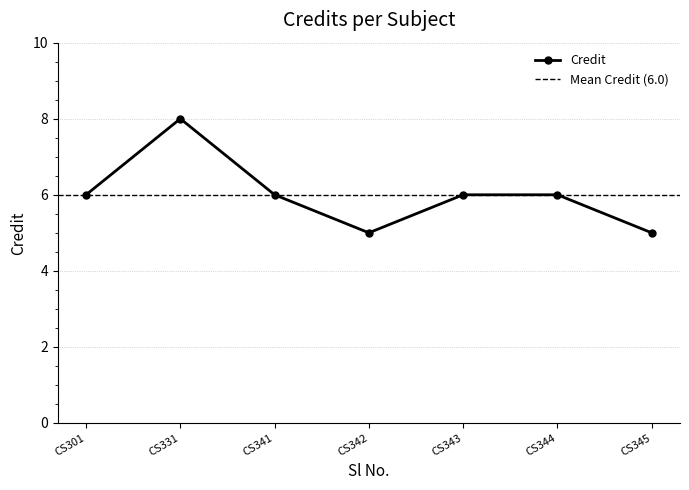

Reading left to right, what are all the values shown in this chart?

6	8	6	5	6	6	5